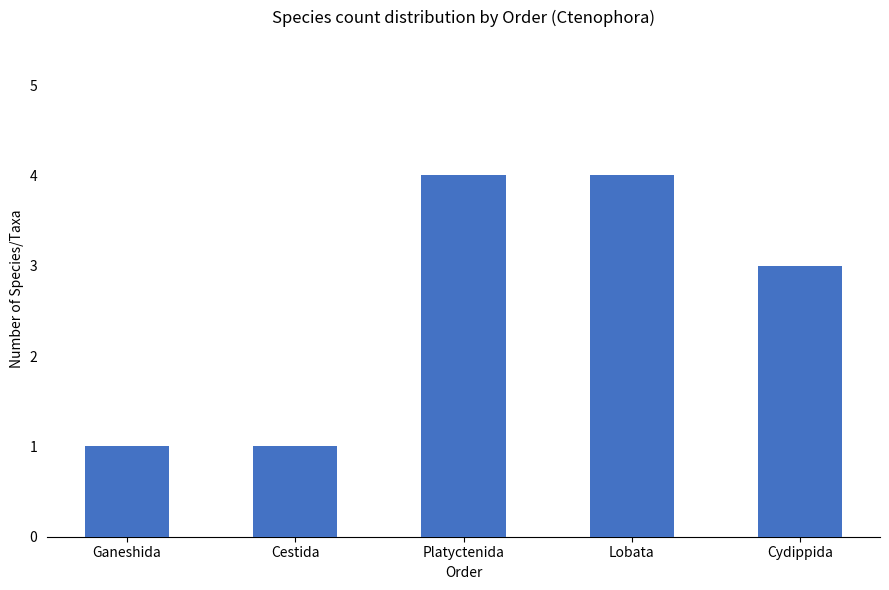

Reading left to right, list all the values displayed in this chart.

Ganeshida=1	Cestida=1	Platyctenida=4	Lobata=4	Cydippida=3